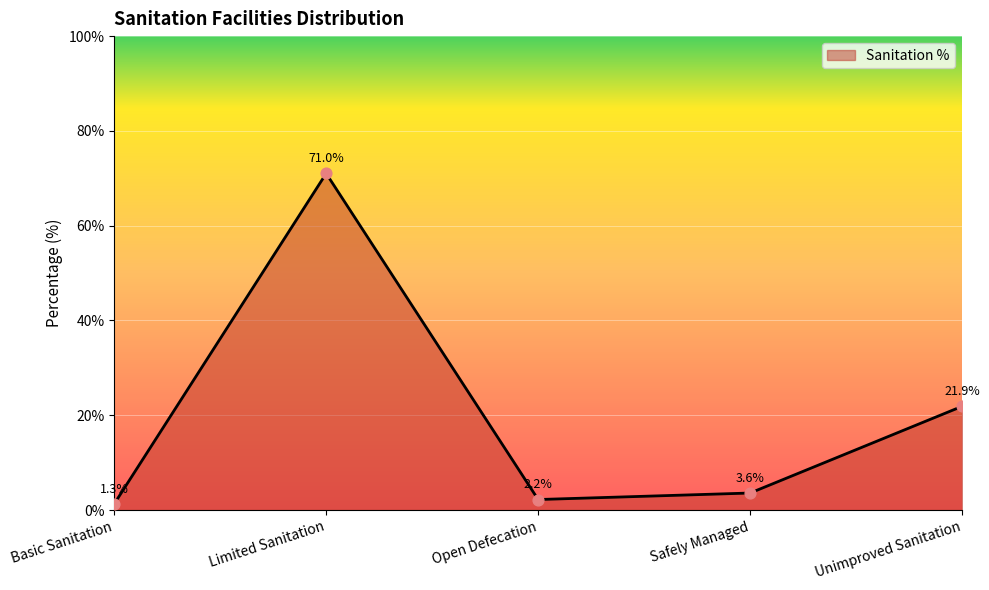

Approximately how many times larger is the value at Open Defecation compared to Safely Managed?

0.6